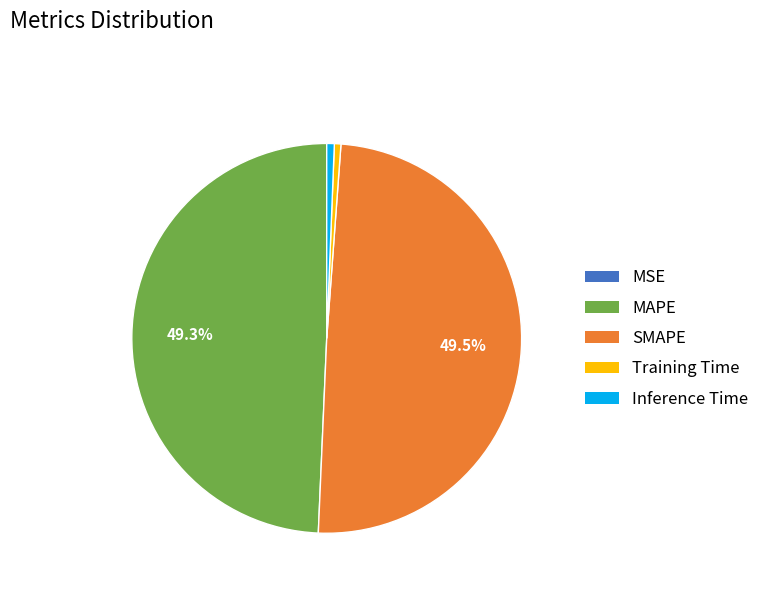

Does any single category account for the majority?

No